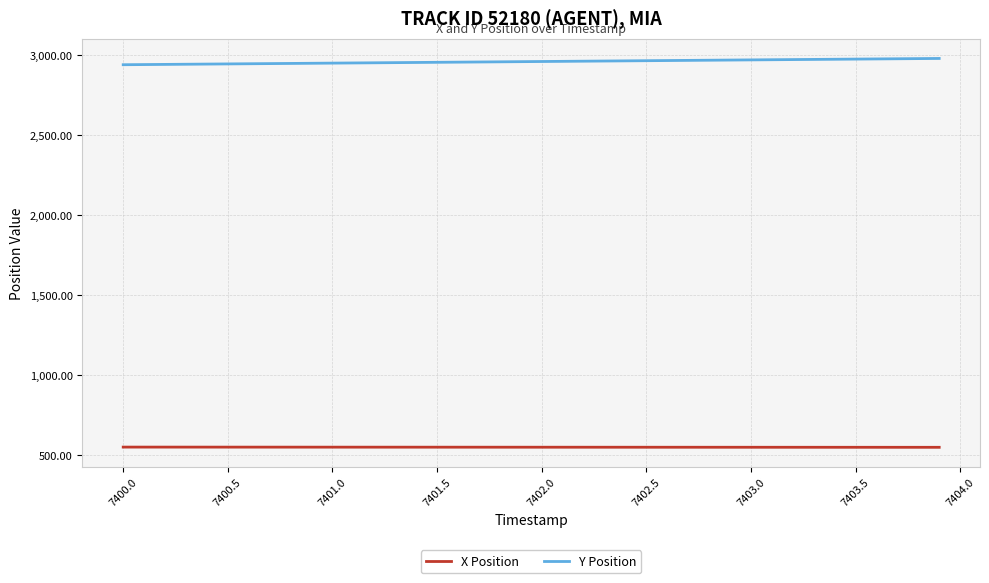

What is the minimum value shown in the chart?

548.2